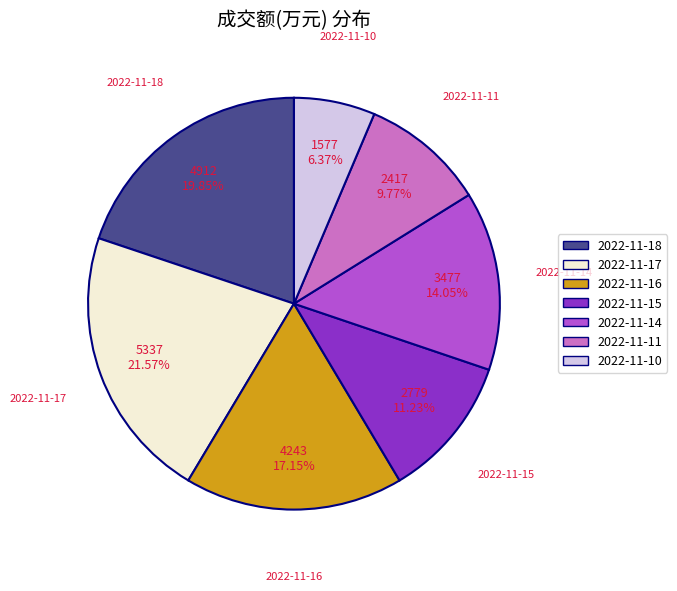

Which category has the biggest portion of the pie?

2022-11-17